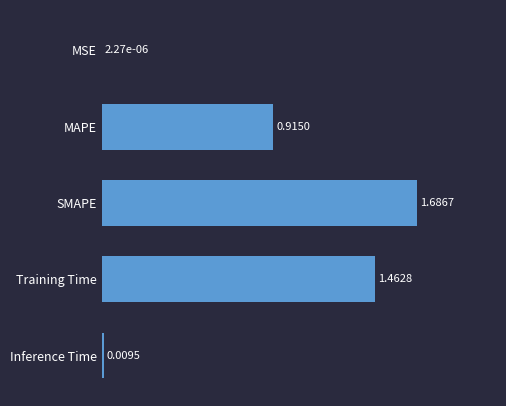

Which category has the highest value across all series?

SMAPE